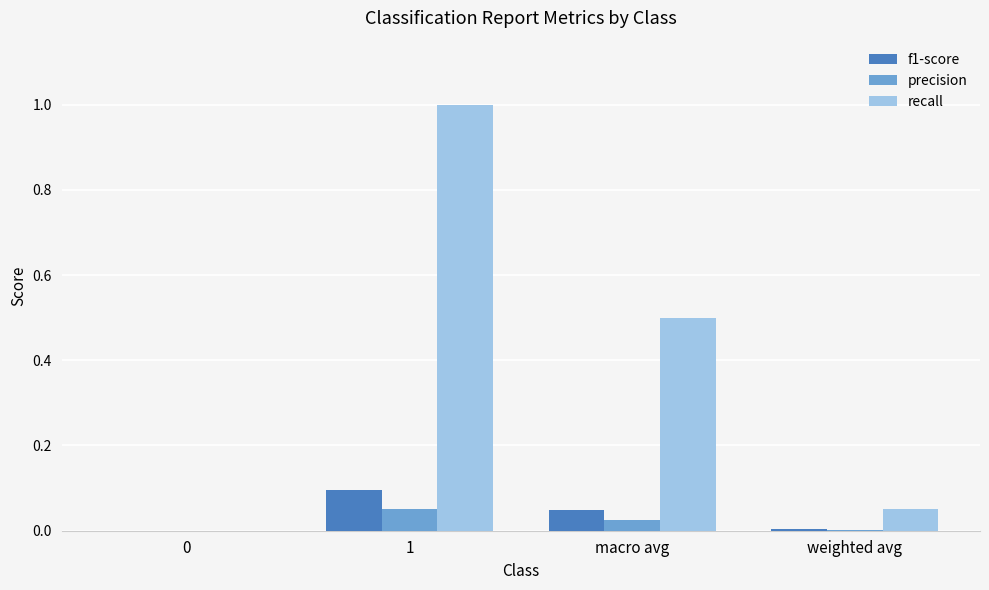

How many data points does each series have?

4